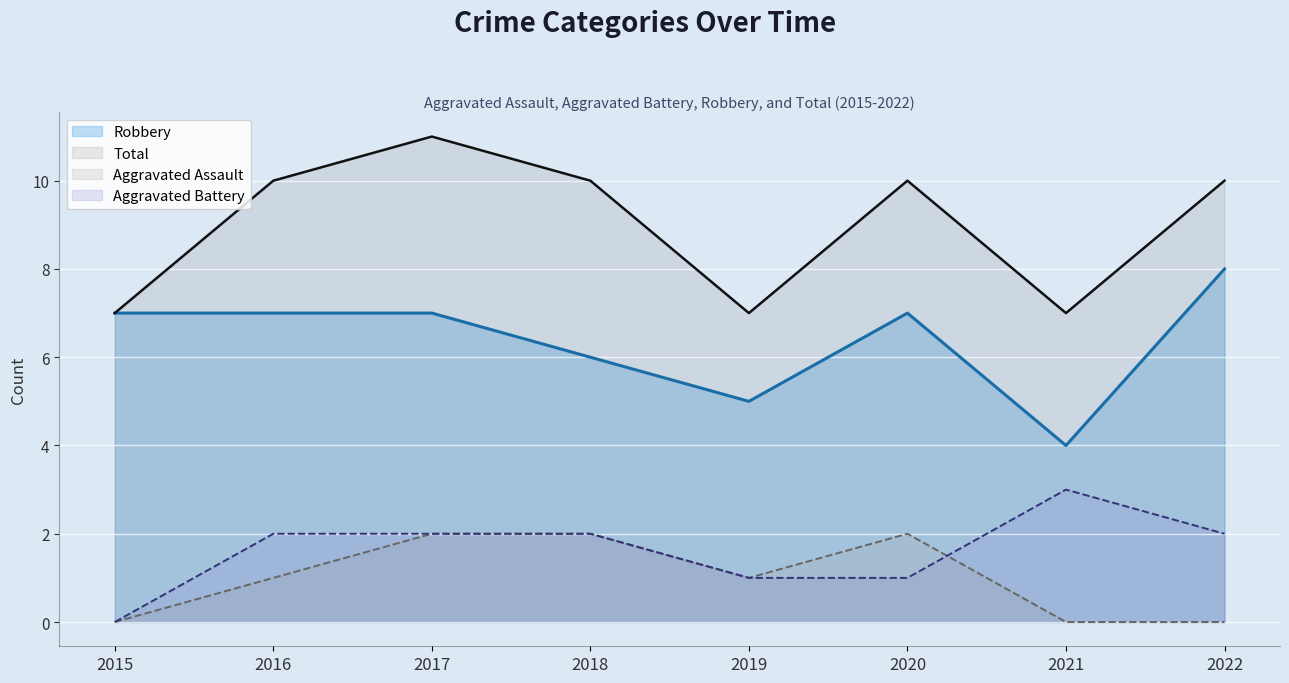

What is the value of the Aggravated Assault point at the 5th from the left?

1